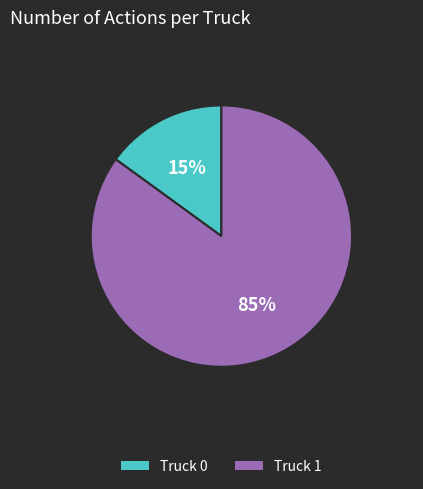

What percentage is the Truck 1 slice, to the nearest percent?

85%